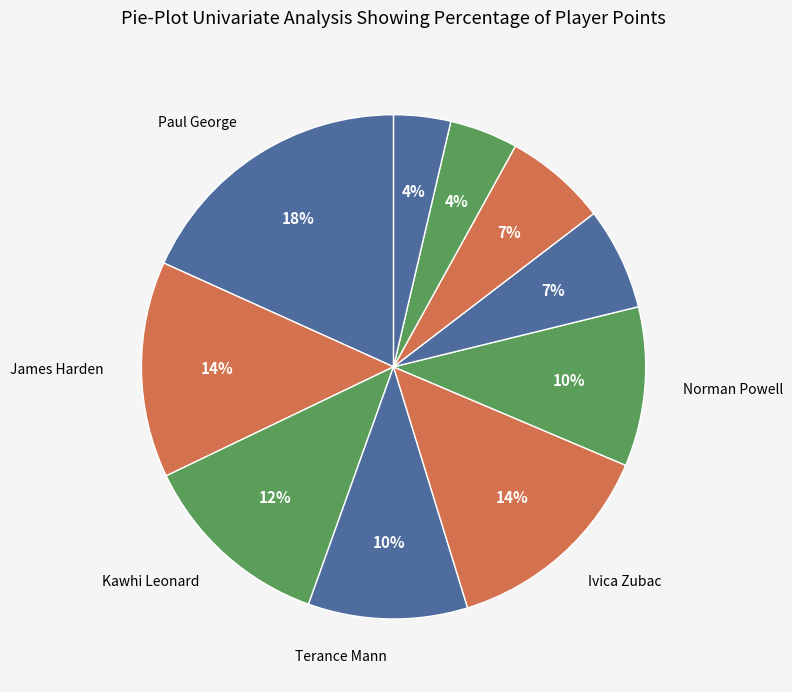

How many segments does this pie chart have?

10